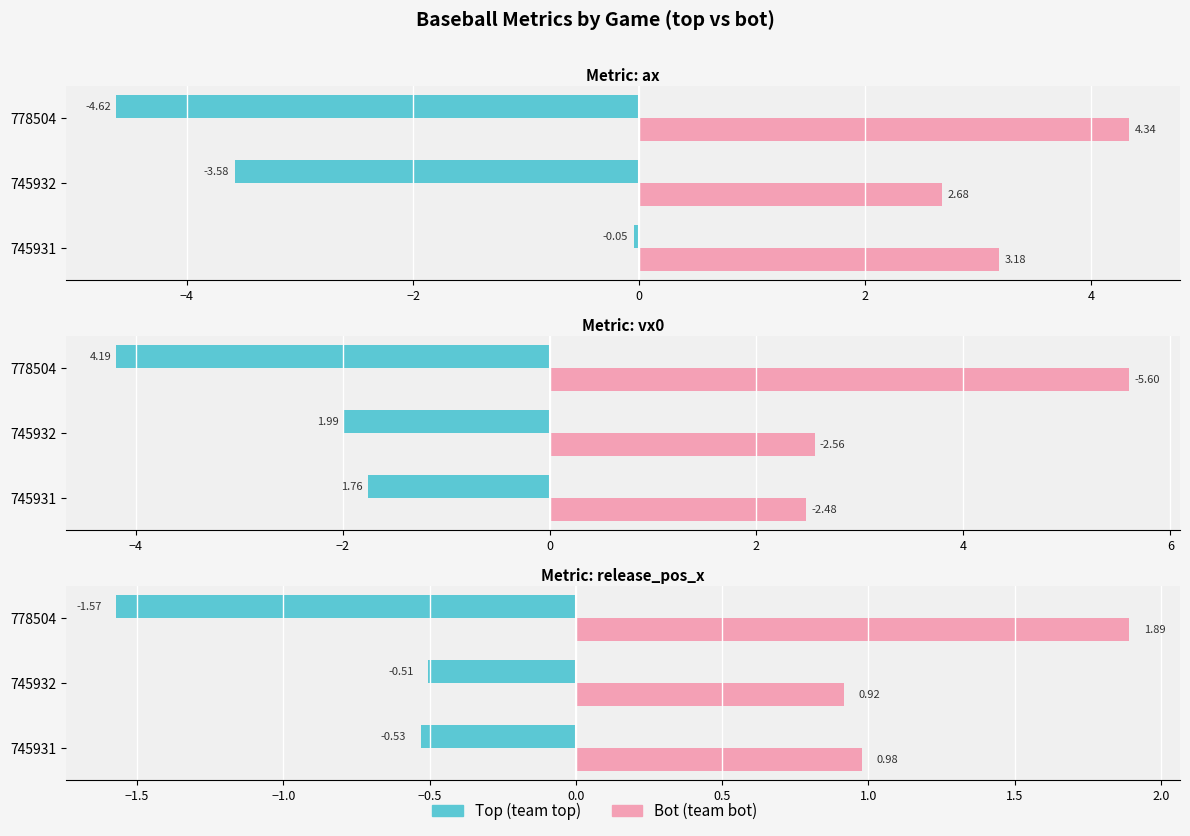

The value of ax_top at 745932 is -1.3. True or false?

False